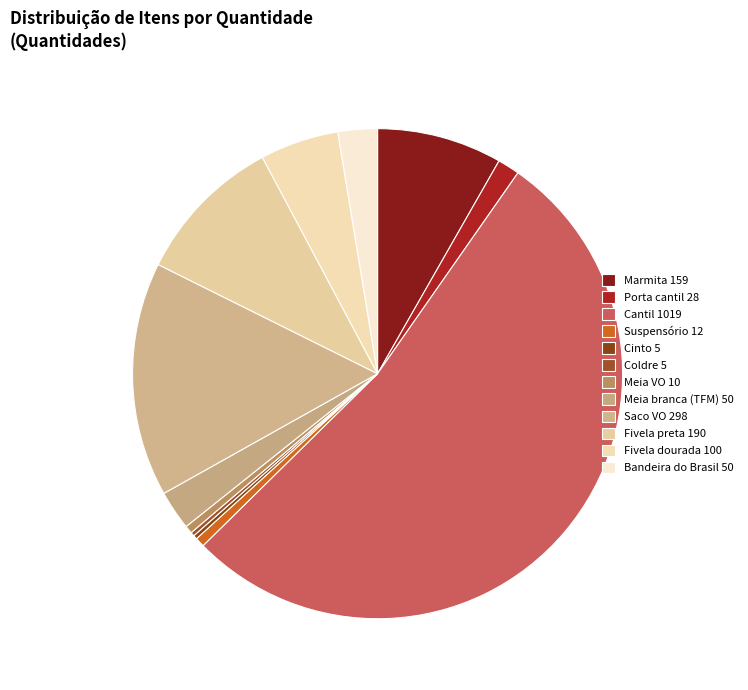

What is the ratio of the value at Fivela dourada to the value at Suspensório?

8.3